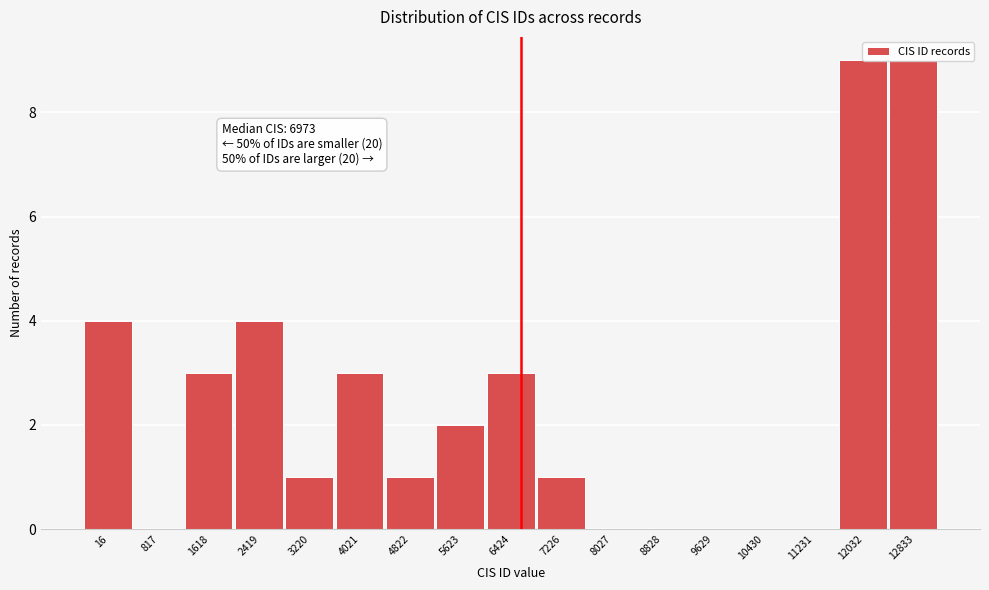

What is the ratio of the value at 4822 to the value at 7226?

1.0